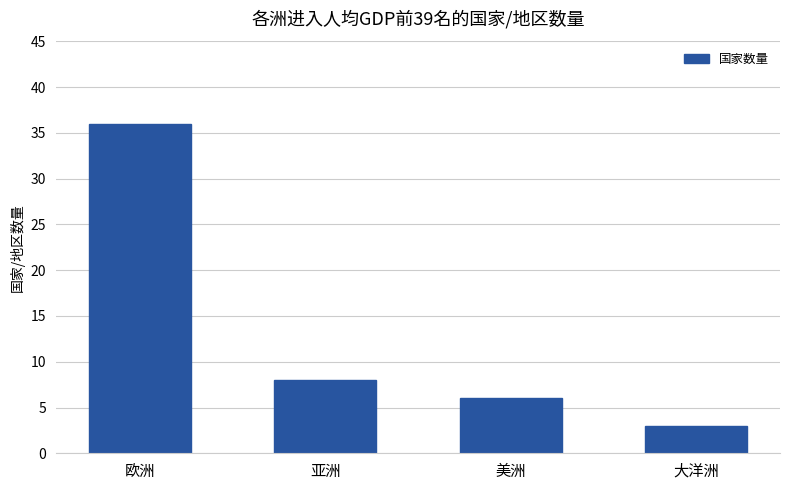

Reading left to right, transcribe all the data shown in this chart.

36	8	6	3